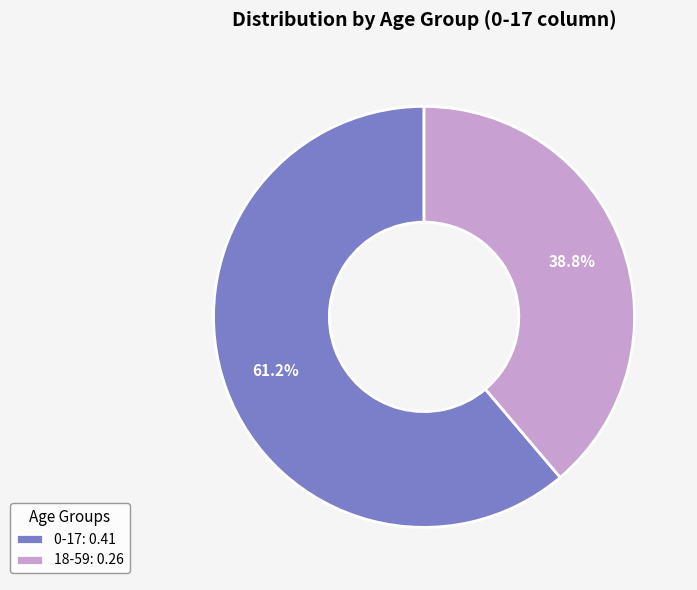

Which category has the smallest portion of the pie?

18-59